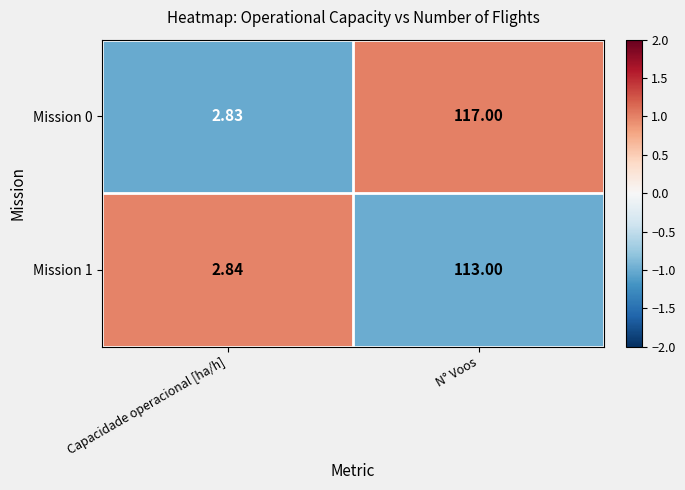

Where is Mission 0 nearest to the value 59?

Capacidade operacional [ha/h]